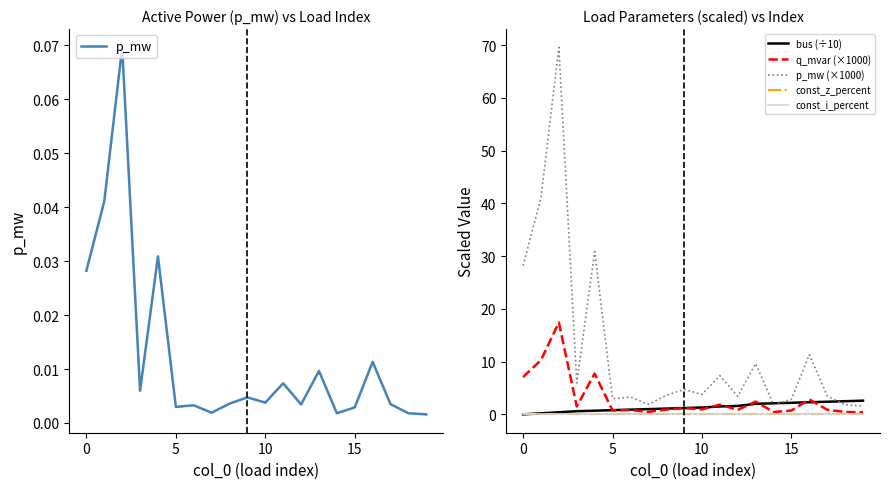

How many positive values does the bus (÷10) series have?

19